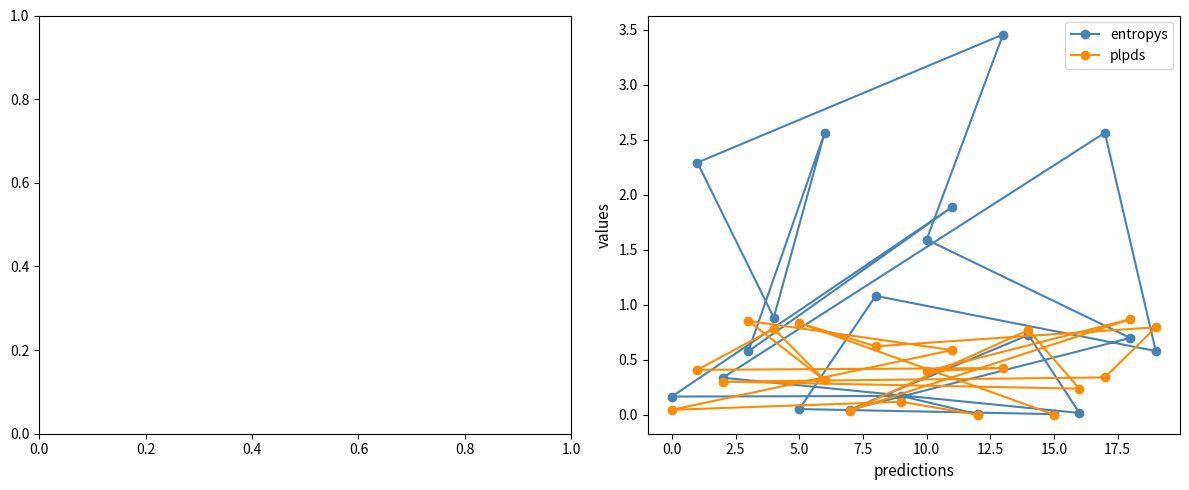

At how many categories does at least one series exceed 1?

7